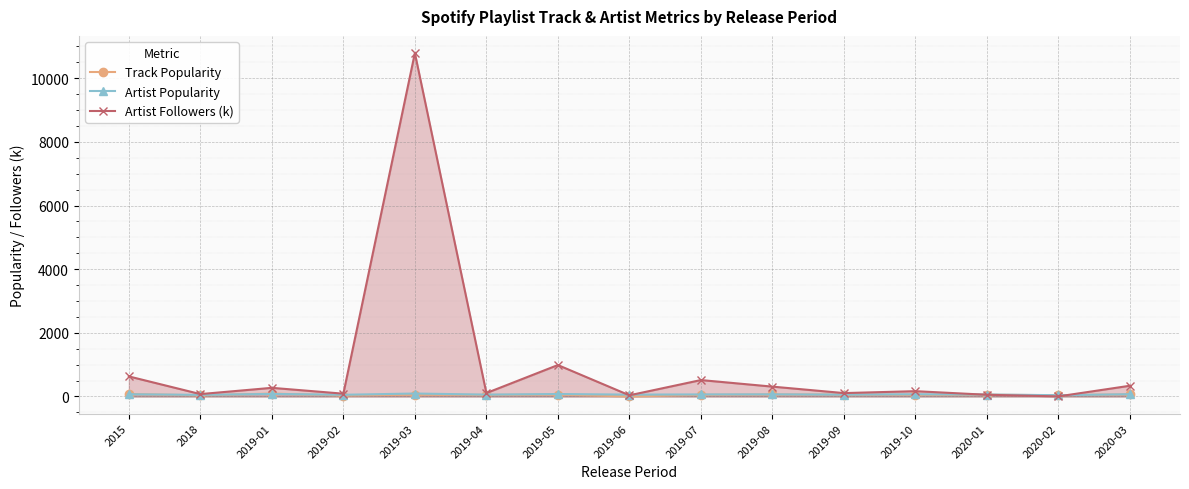

How many data points does each series have?

15